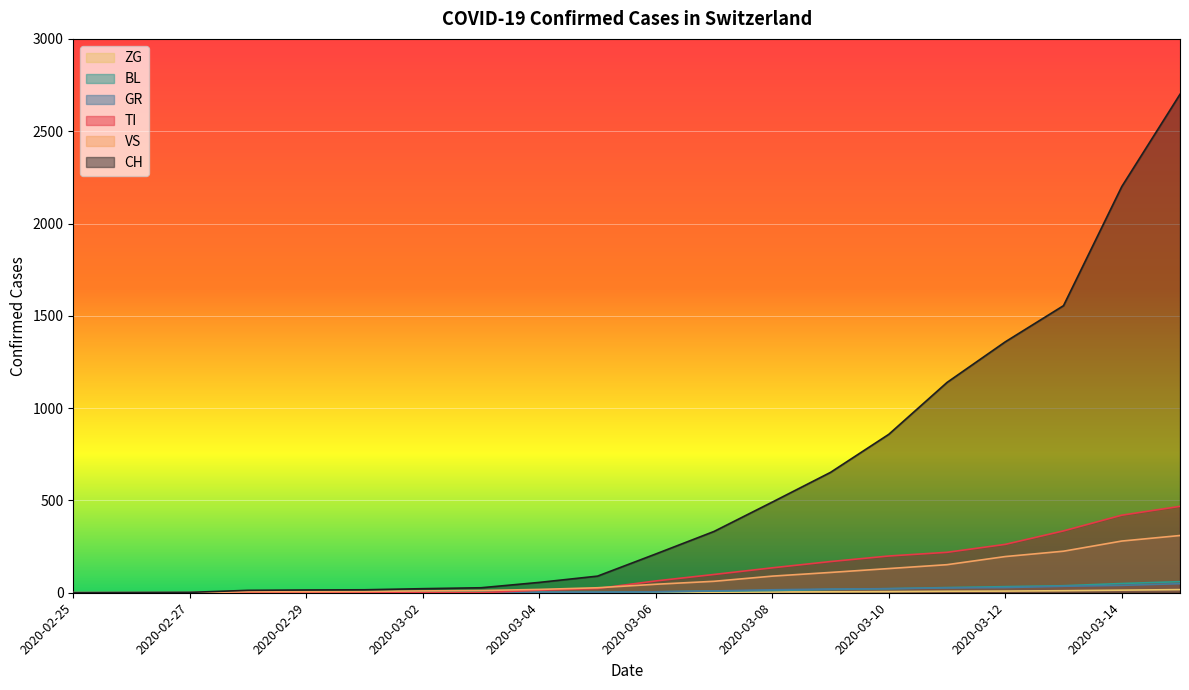

At which label is BL closest to 30?

2020-03-11